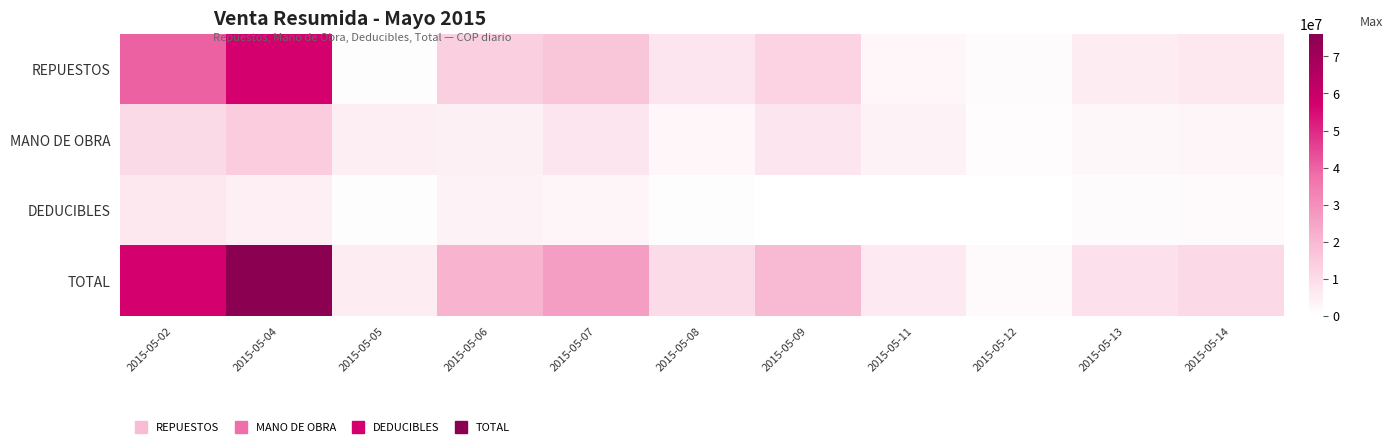

Between 2015-05-04 and 2015-05-12, which series saw the biggest shift?

TOTAL